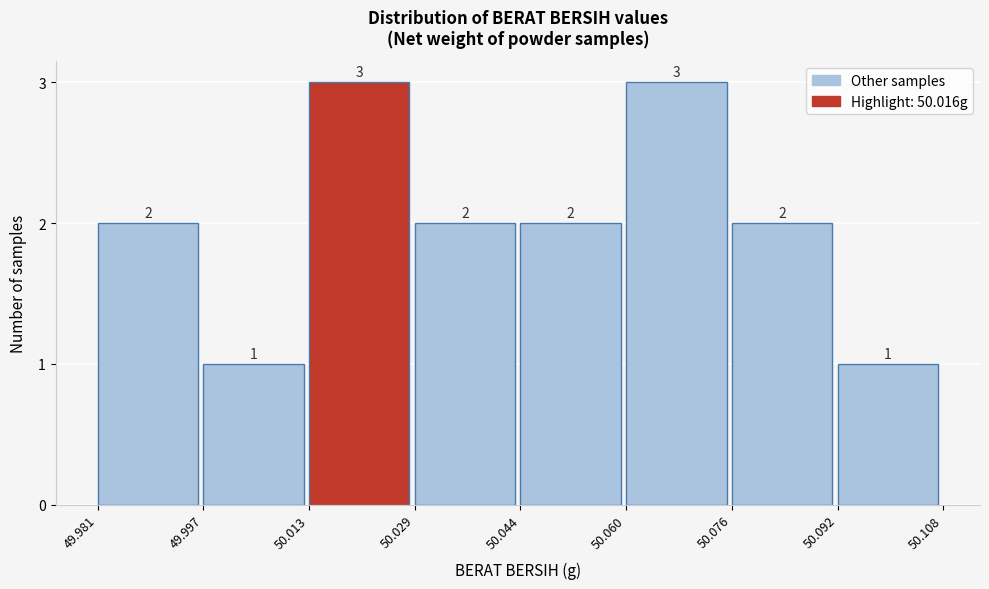

Reading left to right, list every bar in this chart as the range it spans on the x-axis followed by its height.

49.981 to 49.997: 2
49.997 to 50.013: 1
50.013 to 50.029: 3
50.029 to 50.044: 2
50.044 to 50.060: 2
50.060 to 50.076: 3
50.076 to 50.092: 2
50.092 to 50.108: 1